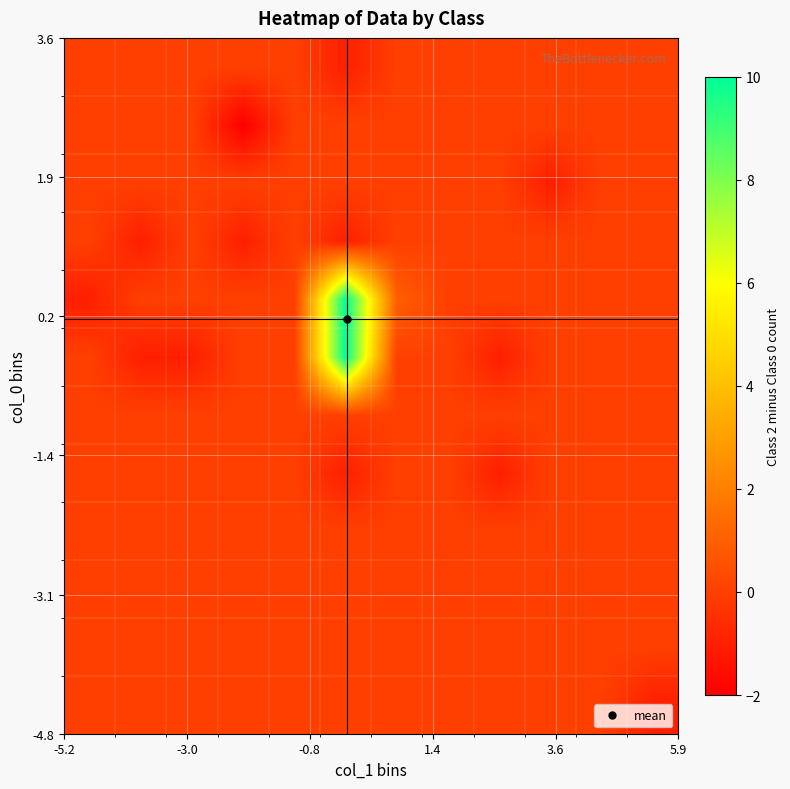

How many distinct data groups are displayed?

12